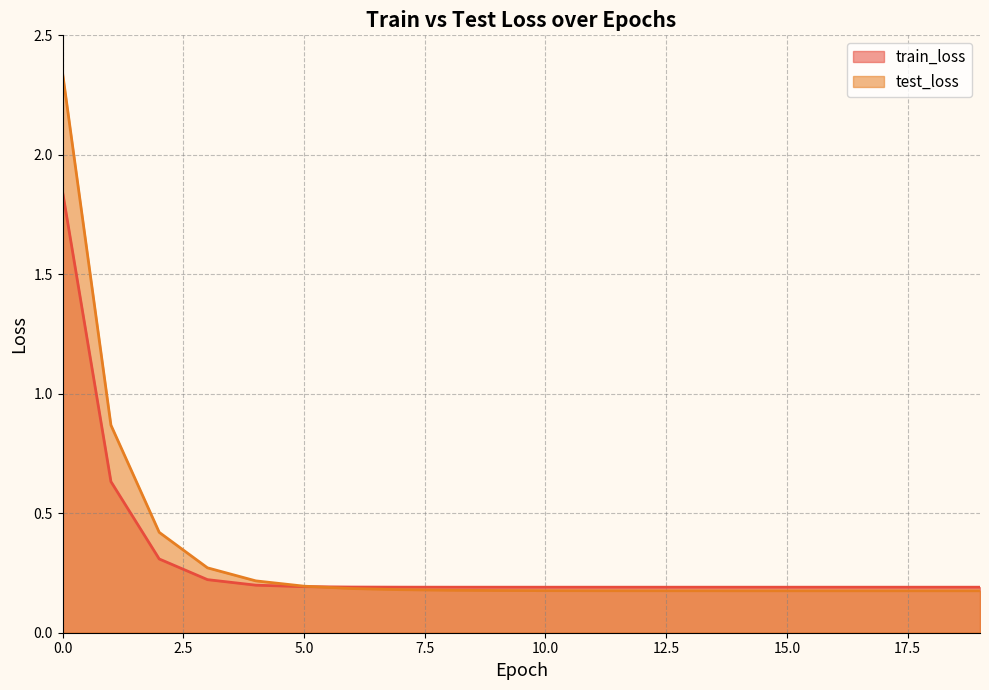

What is the value of the test_loss point at the 12th from the left?

0.2